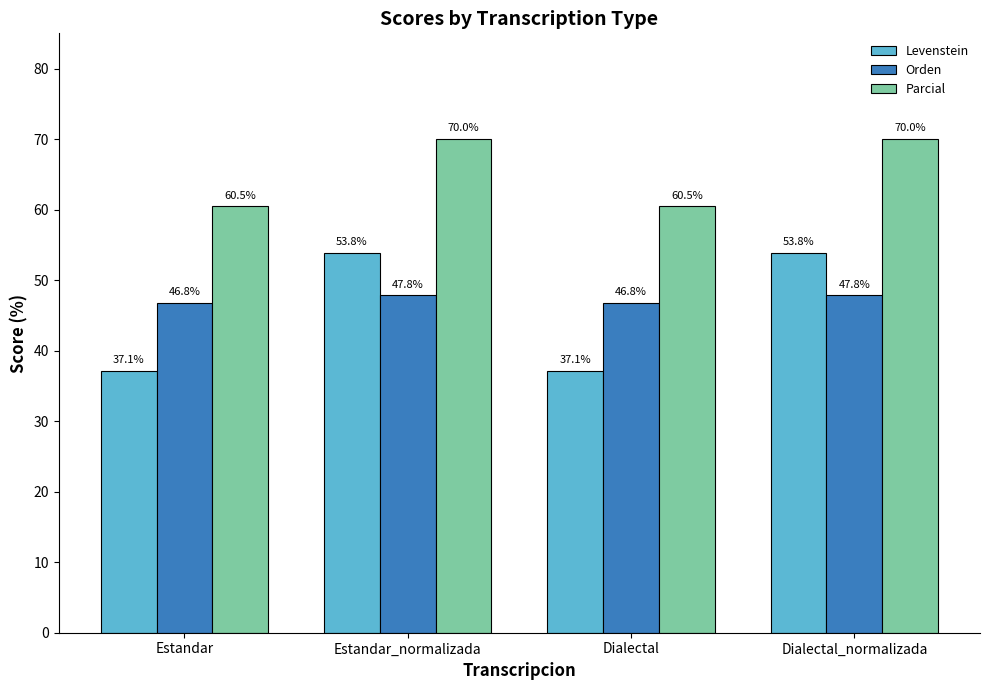

The Levenstein series shows 22.9 at Estandar. True or false?

False